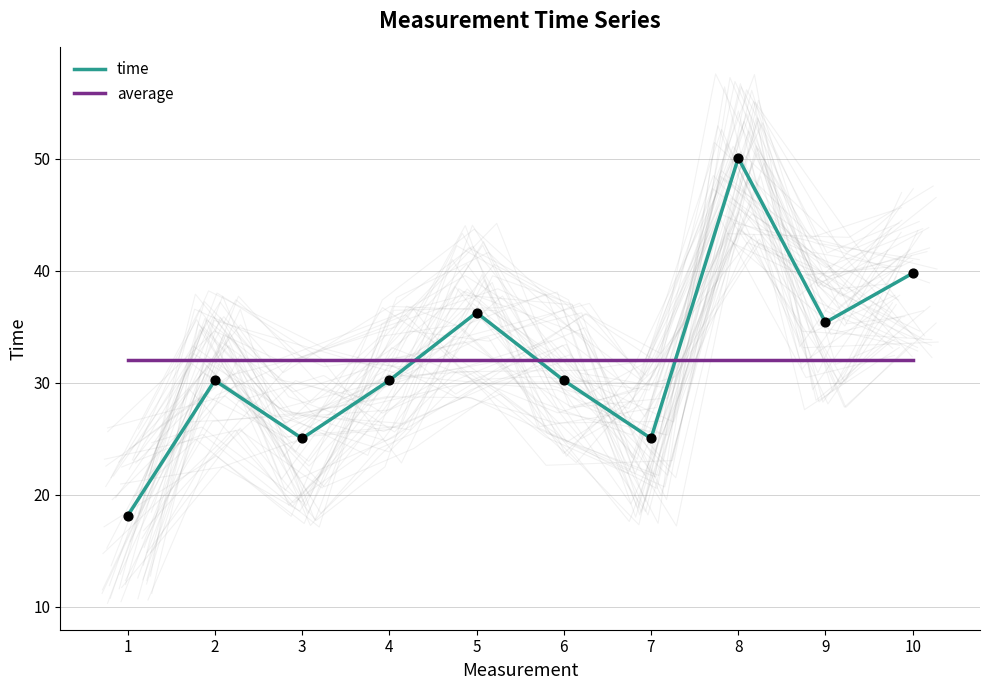

What is the ratio of the value at 8 to the value at 9?

1.4